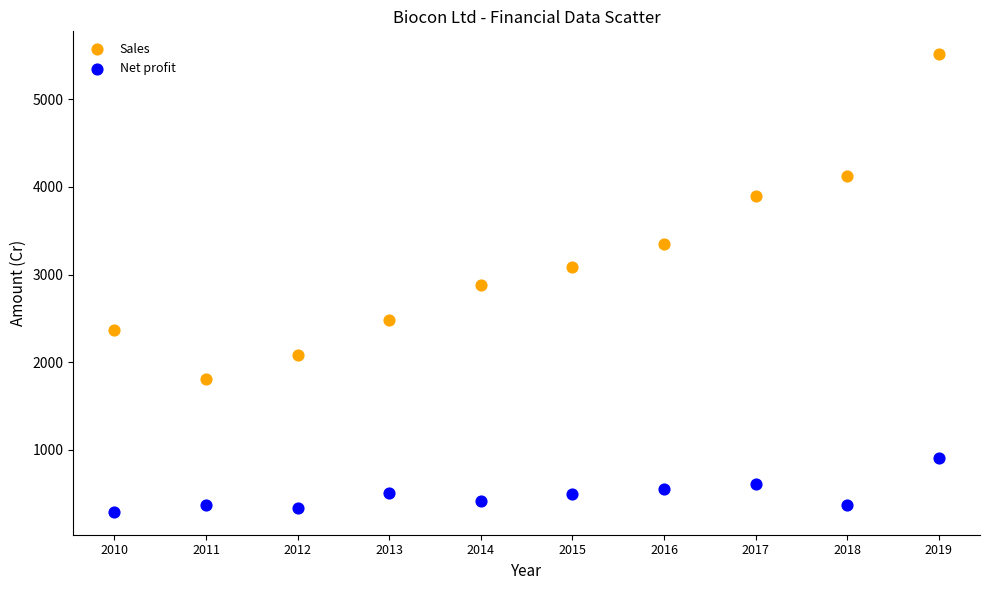

In the Sales series, what Y value is closest to 3660?

3891.1